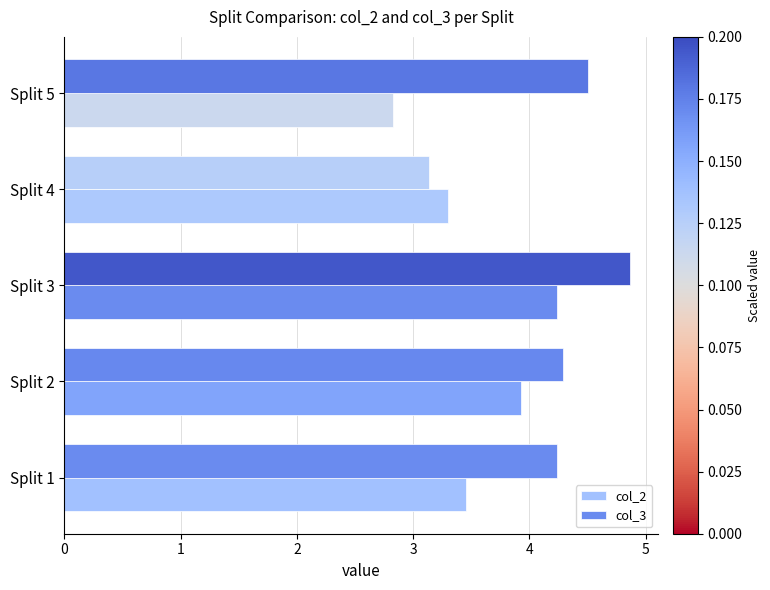

How many series are shown in this chart?

2